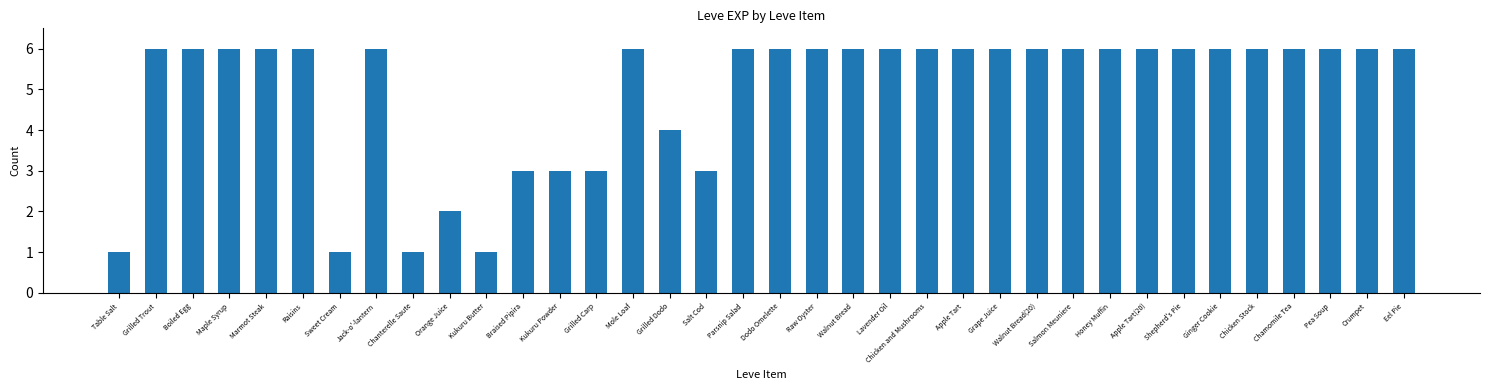

What is the value of the 29th bar from the left?

6